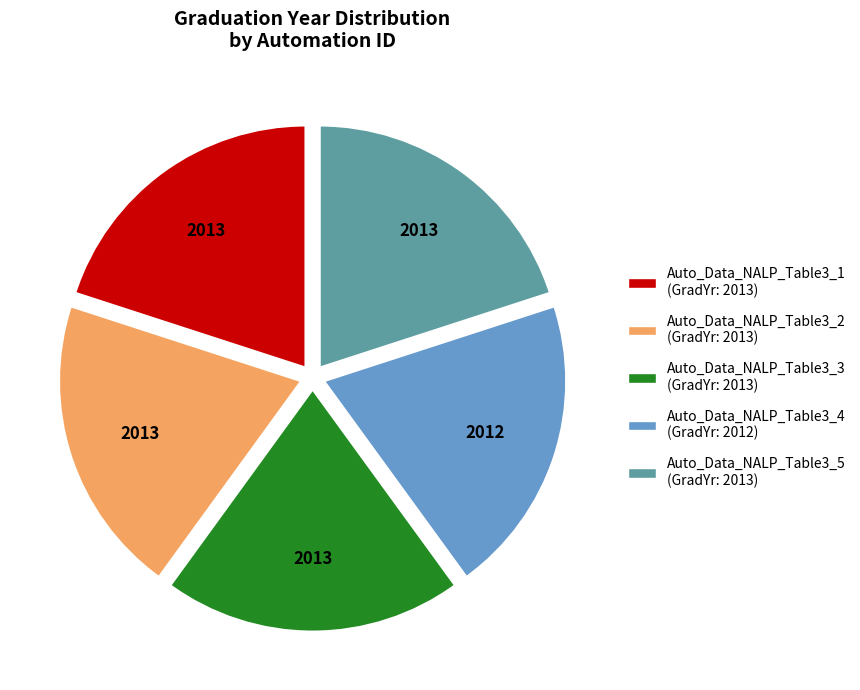

How many segments does this pie chart have?

5